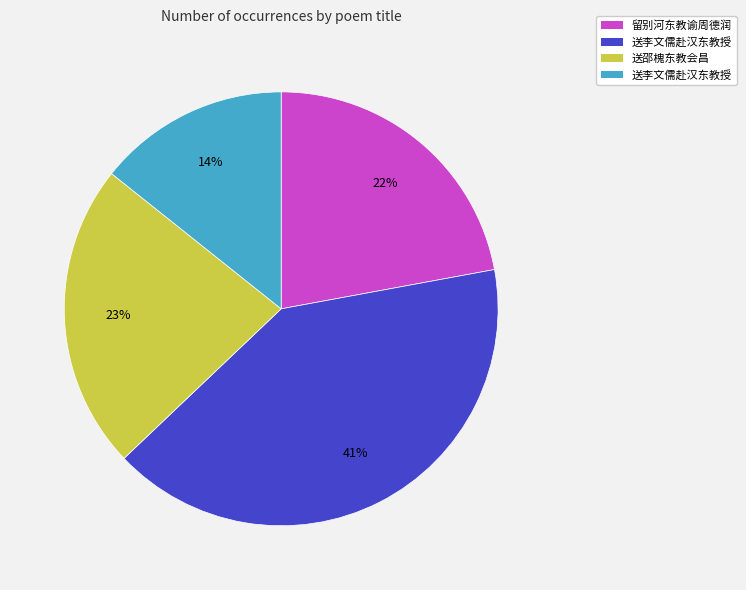

To the nearest percent, what is the difference between the largest and smallest slice percentages?

27%